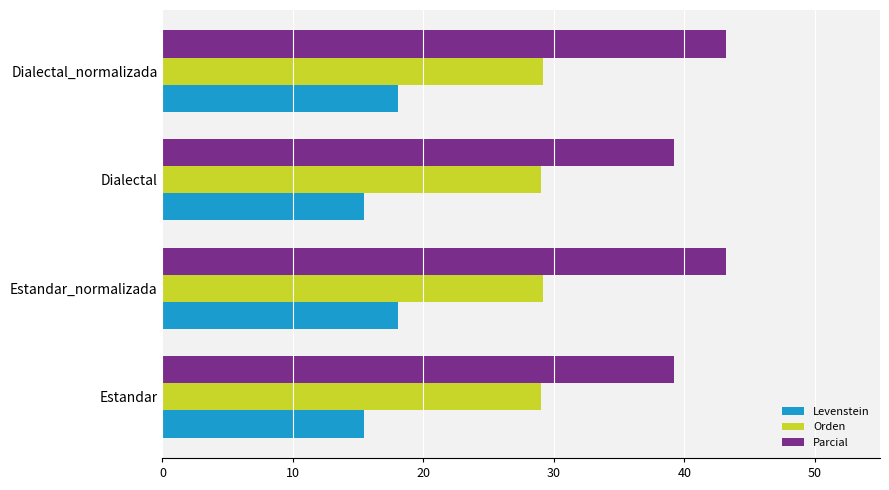

What is the difference between the maximum and minimum values in the Parcial series?

4.0